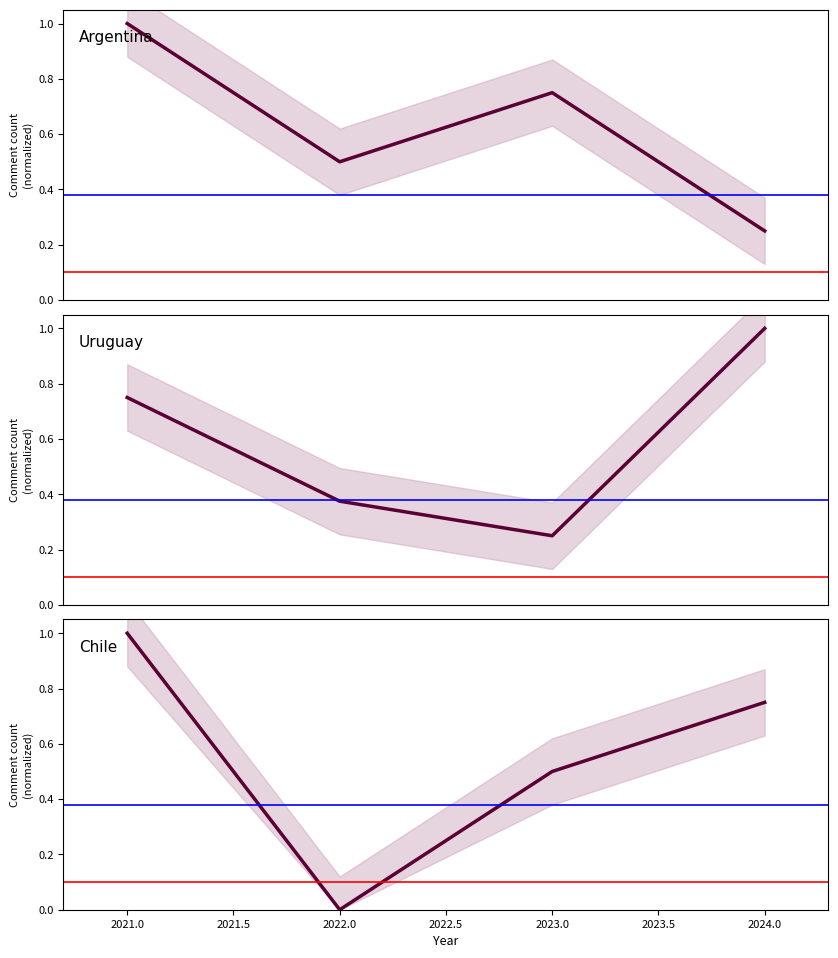

The Uruguay series shows 0.1 at 2023.0. True or false?

False